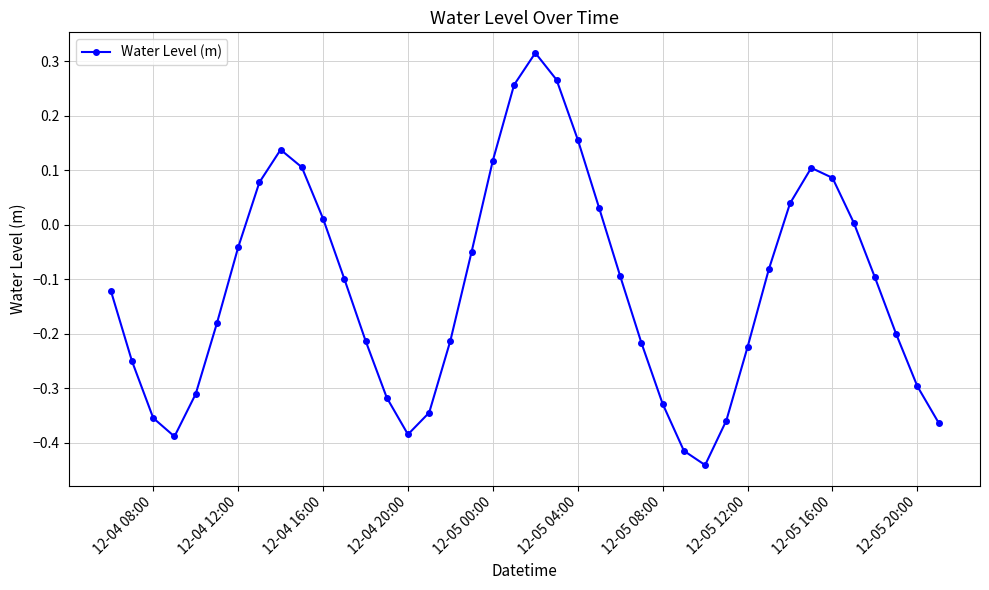

What is the difference between the maximum and minimum values?

0.8